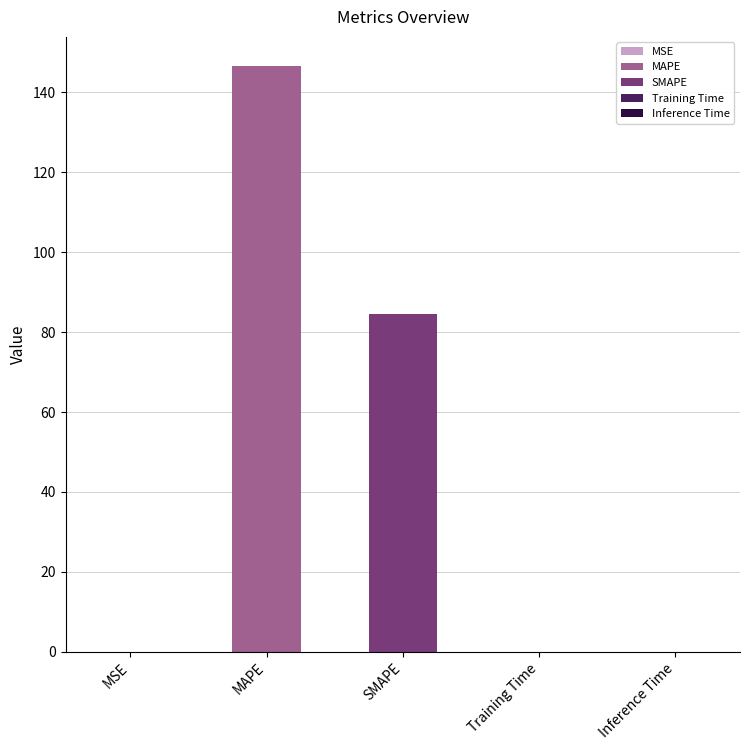

What is the greatest value displayed?

146.5